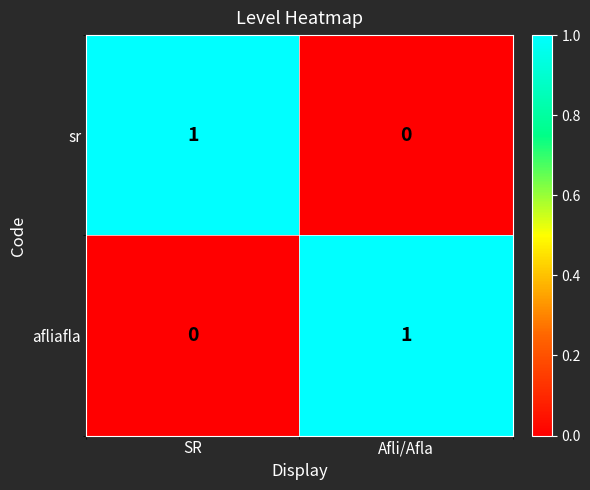

Where is afliafla nearest to the value 0?

SR